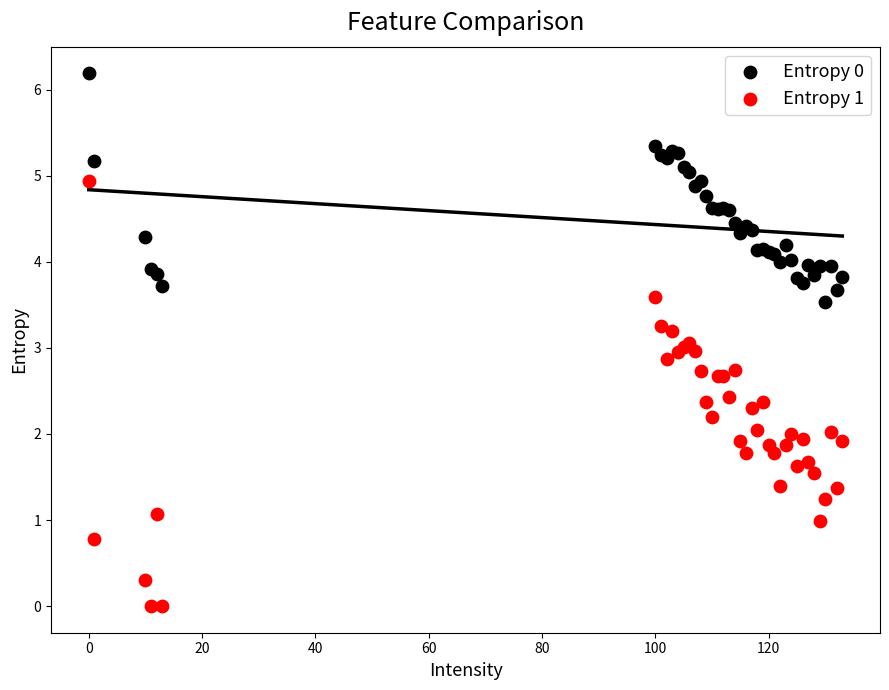

Which series reaches the minimum Y coordinate?

Entropy 1